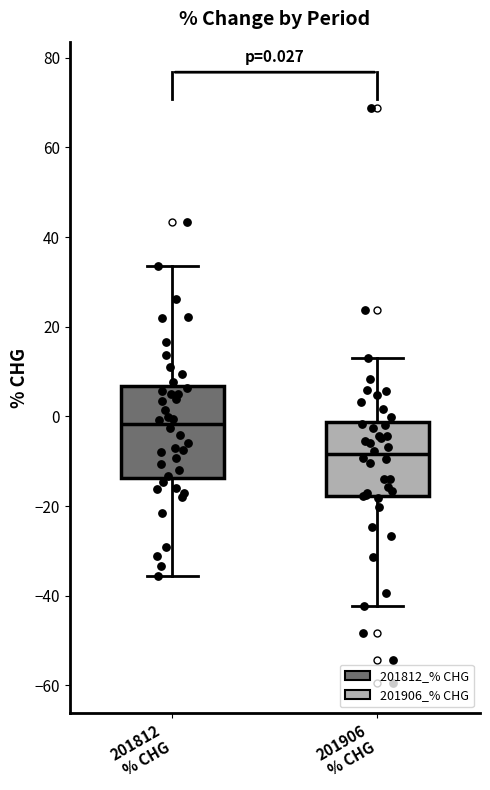

Comparing the boxes themselves (not the whiskers), which one is the tallest?

201812 % CHG